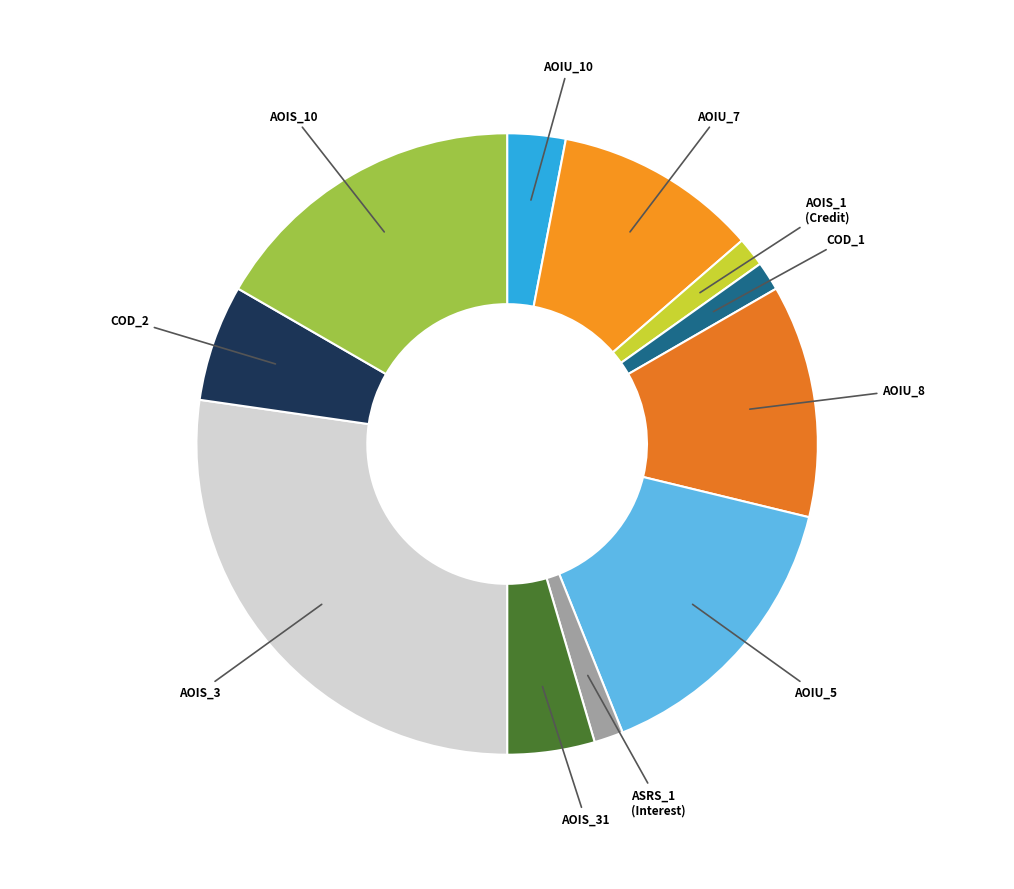

The AOIS_1 (Credit) slice represents 2% of the pie. True or false?

True